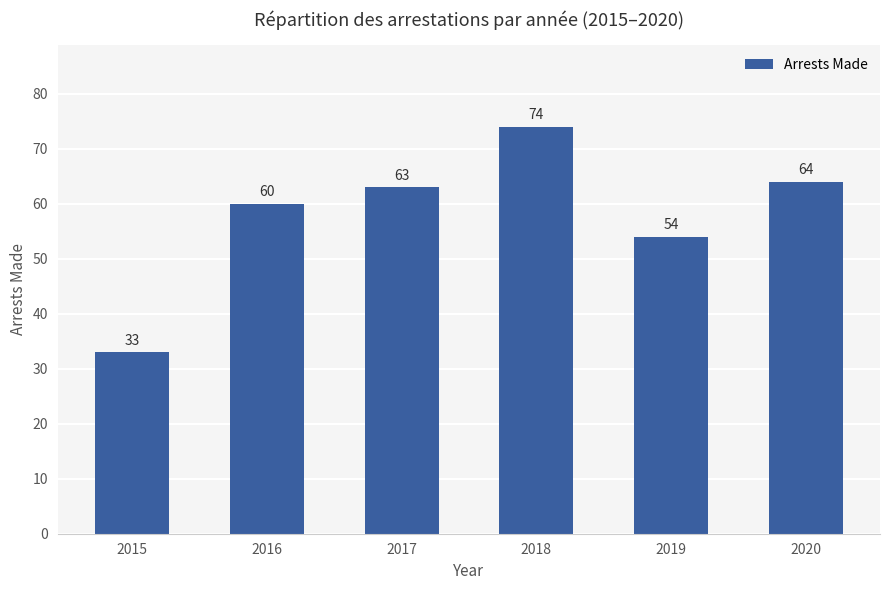

Rank the categories by value from lowest to highest.

2015, 2019, 2016, 2017, 2020, 2018